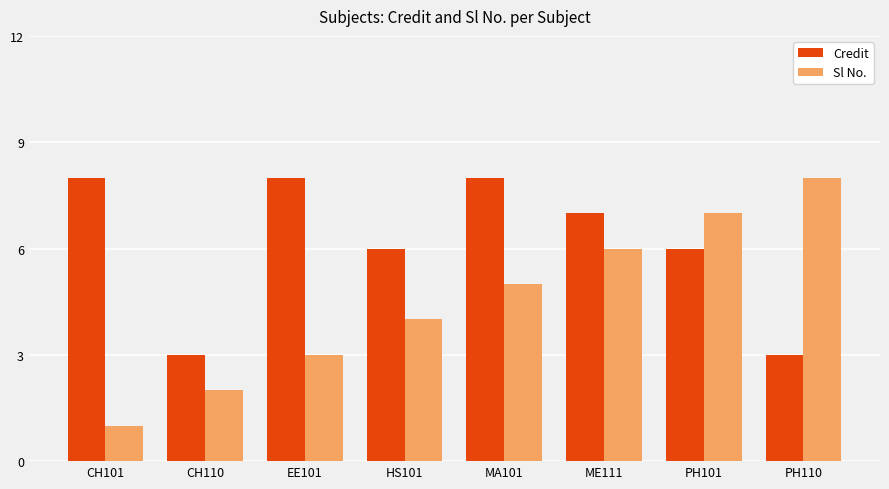

What is the sum of all Credit values?

49